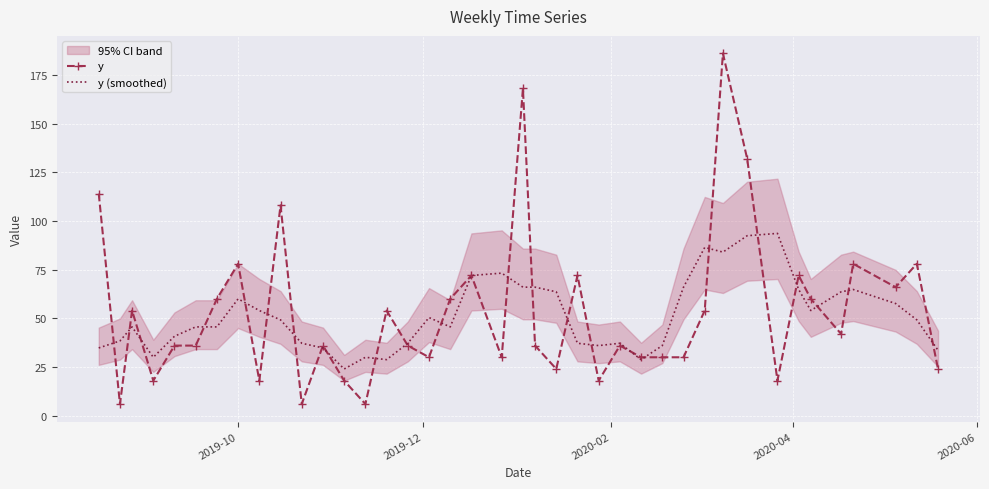

What is the maximum value for y?

186.0